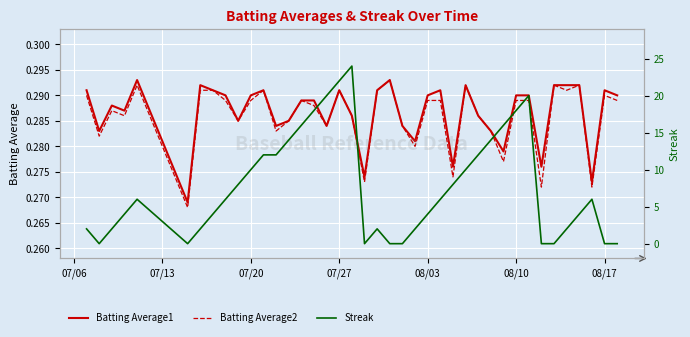

True or false: Batting Average1 and Batting Average2 intersect in this chart.

False